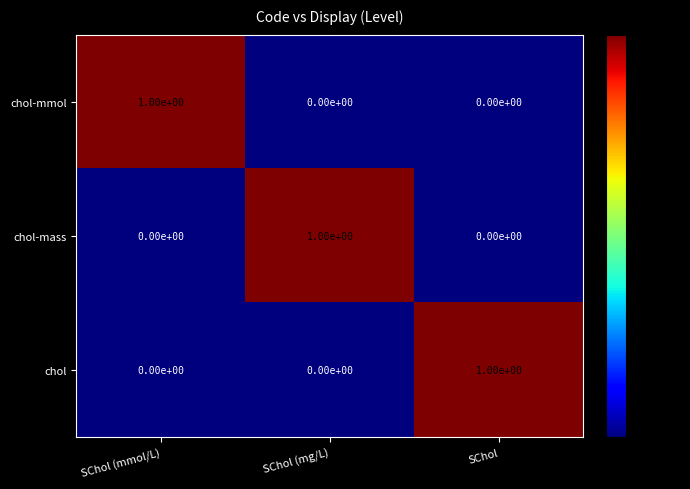

True or false: chol has a value of 1 at SChol.

True